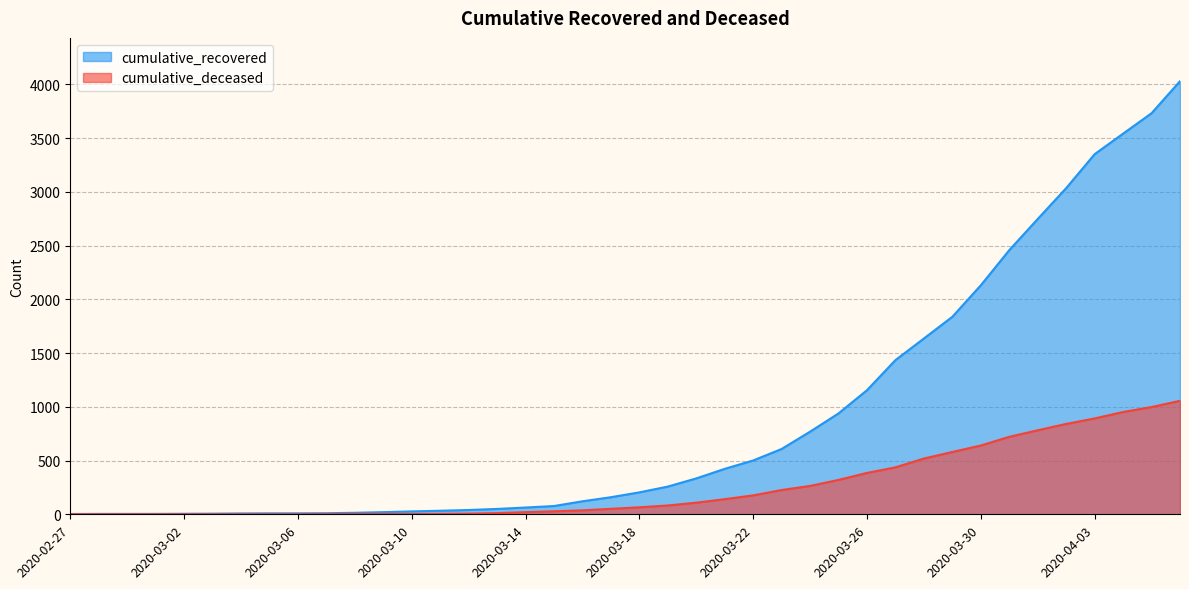

What are all the series names shown in the legend?

cumulative_recovered, cumulative_deceased